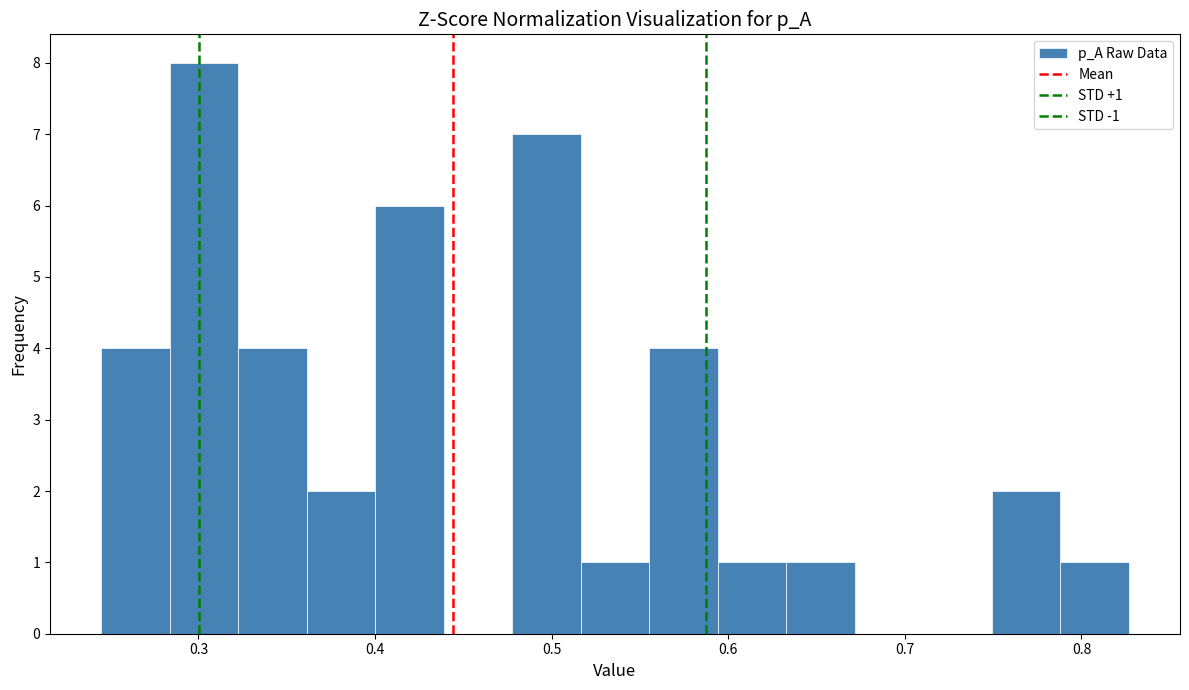

Around what value on the x-axis is the tallest bar? Give the approximate position of its centre, as read against the axis.

0.30